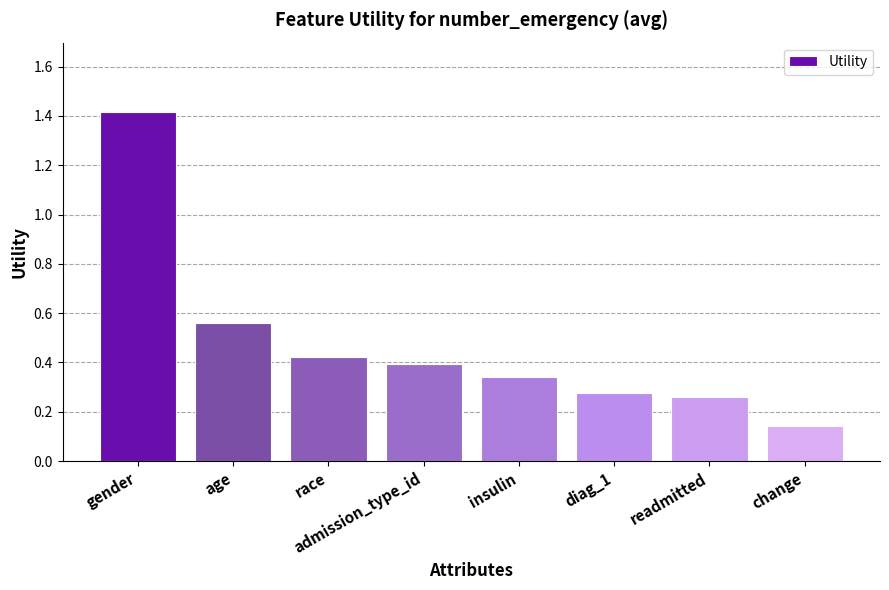

What is the label of the 5th bar from the left?

insulin